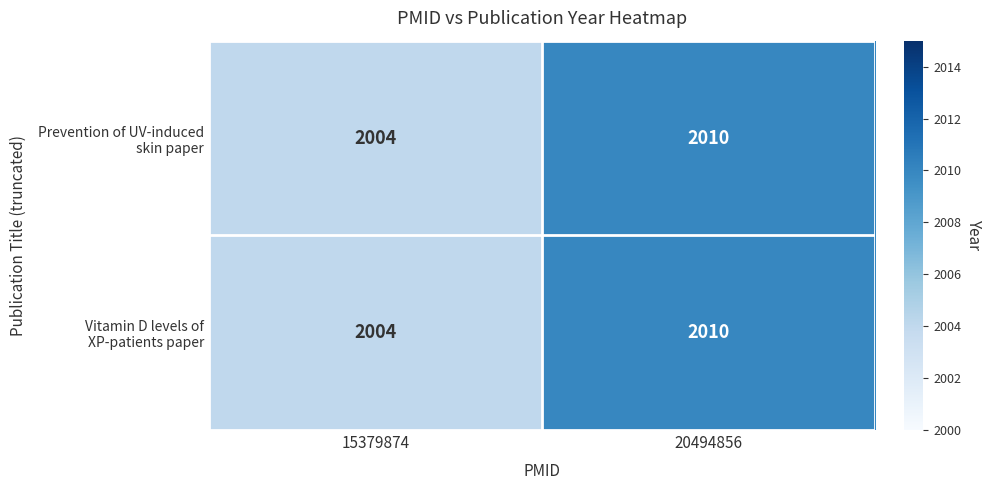

Which category has the lowest value across all series?

15379874